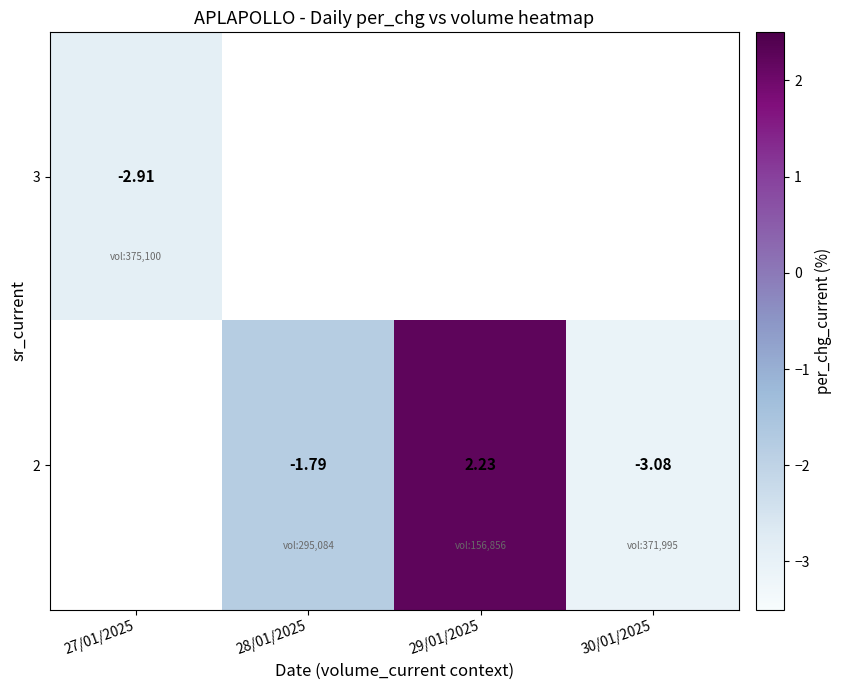

At how many categories does at least one series exceed -1?

1